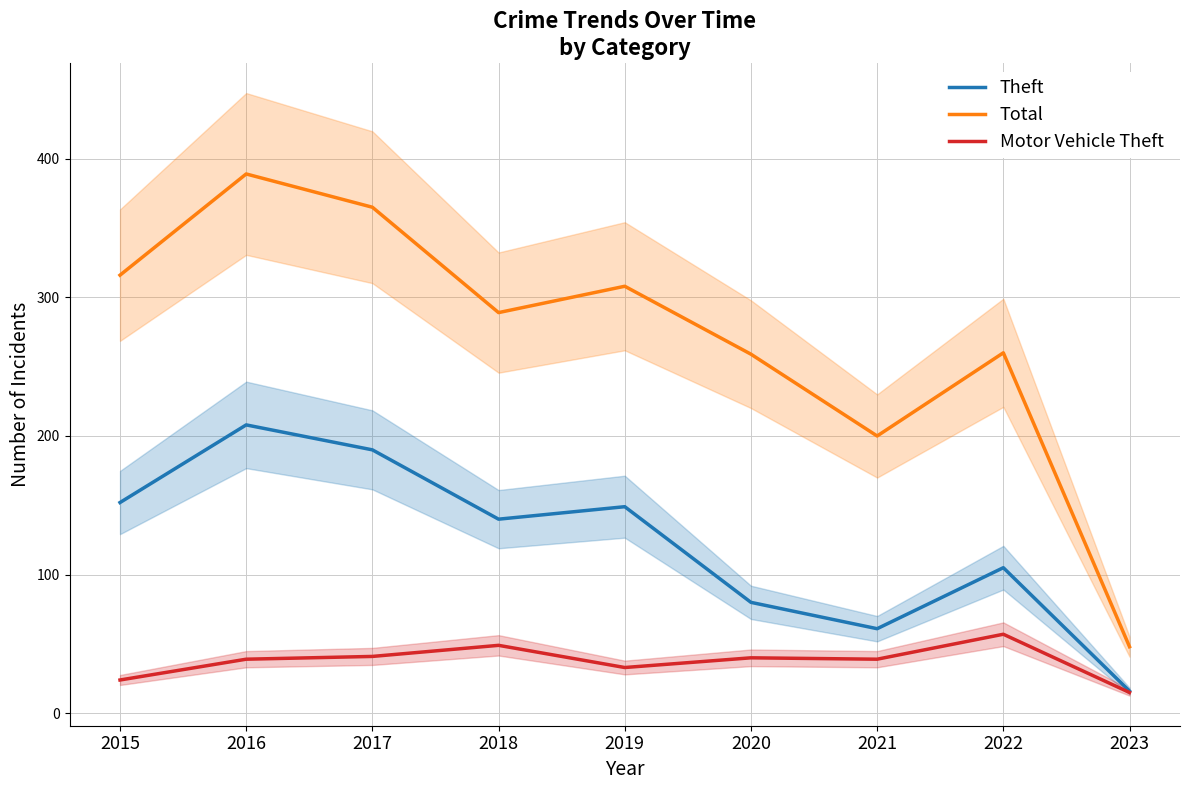

List the labels in order of Motor Vehicle Theft value, smallest first.

2023, 2015, 2019, 2016, 2021, 2020, 2017, 2018, 2022